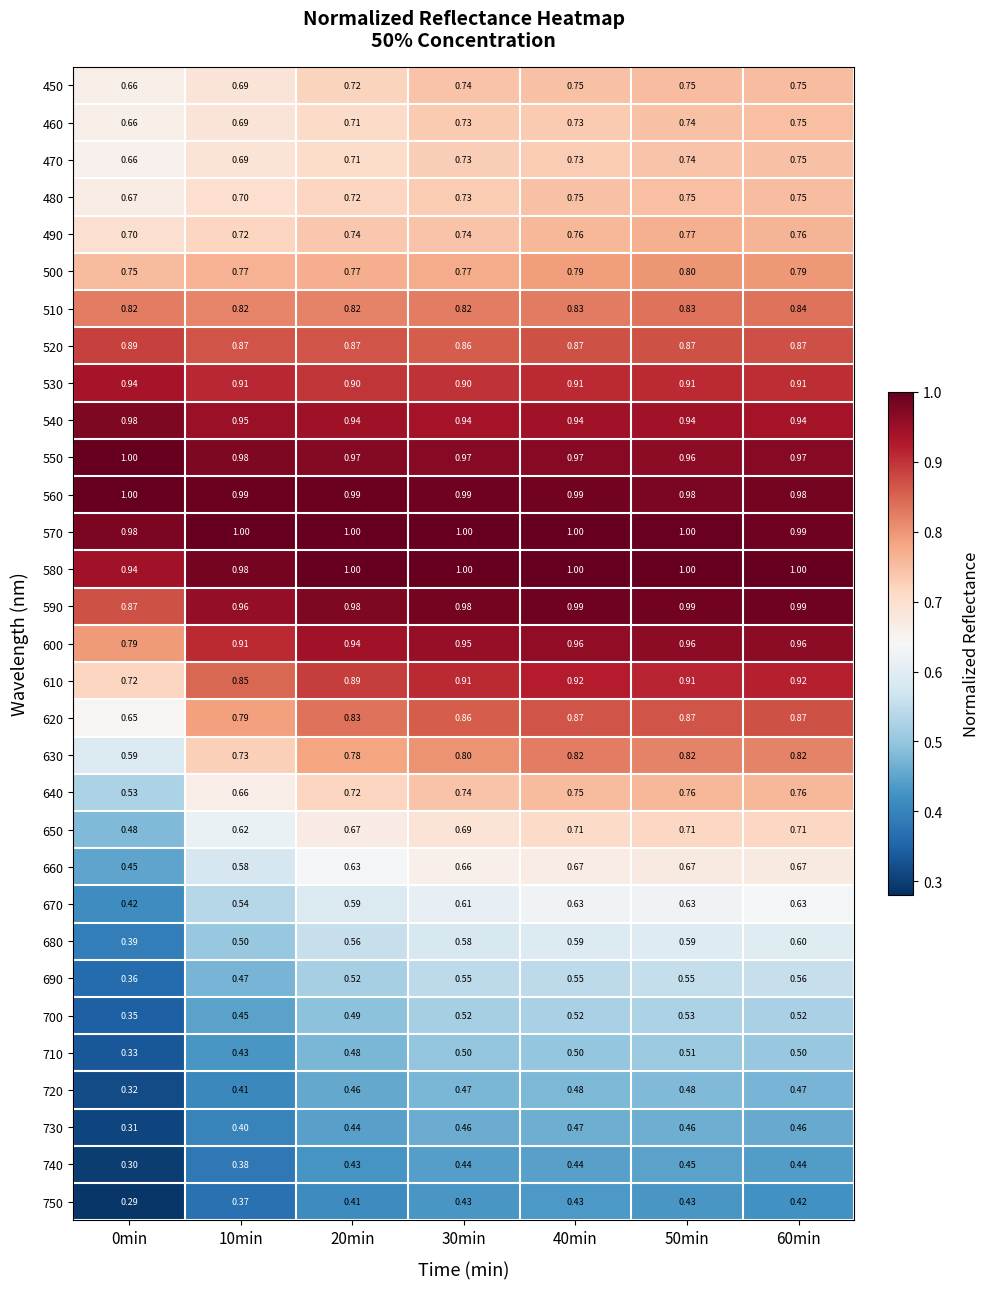

Is the value of 480 at 40min greater than the value of 710 at 60min?

Yes